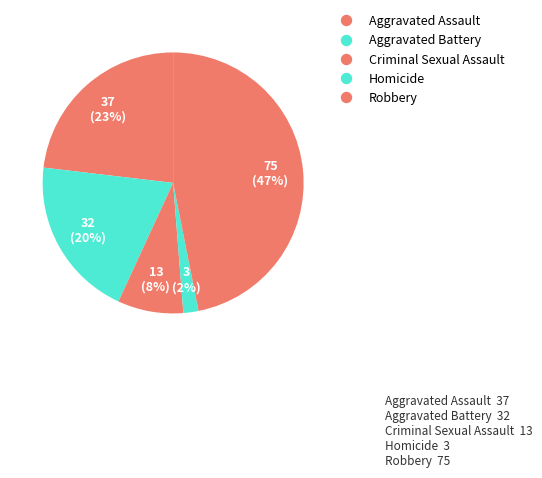

What is the change in value from Aggravated Assault to Aggravated Battery?

-5